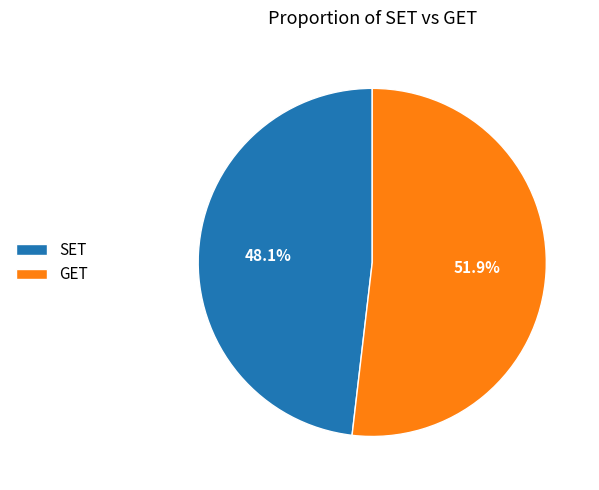

To the nearest percent, what is the combined percentage of SET and GET?

100%